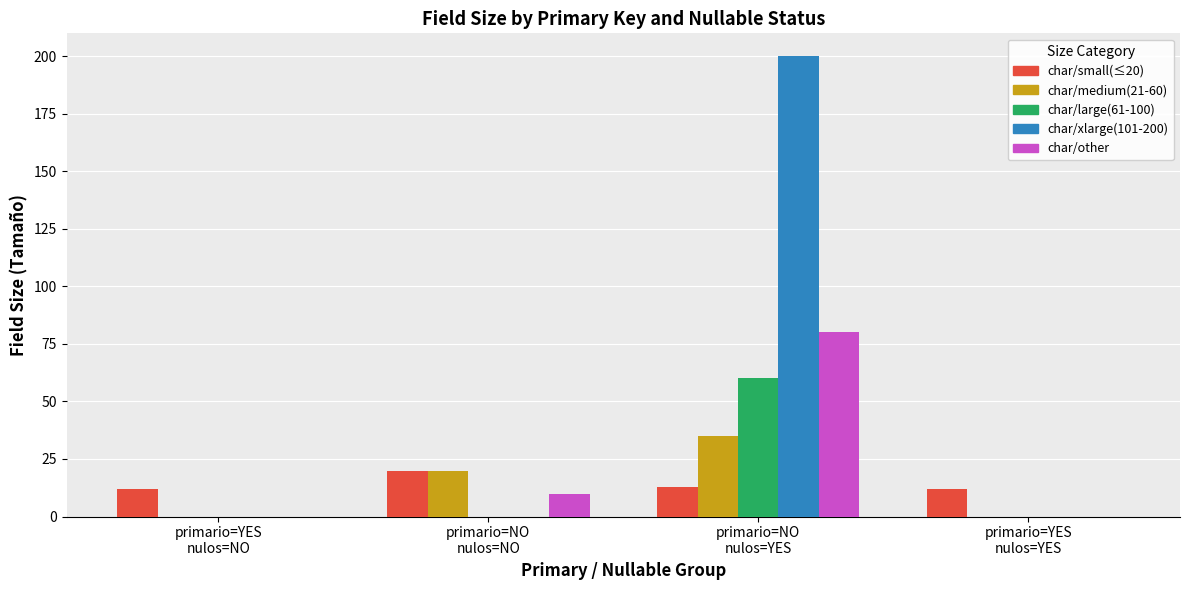

What is the difference between the char/medium(21-60) values at primario=YES
nulos=NO and primario=NO
nulos=NO?

20